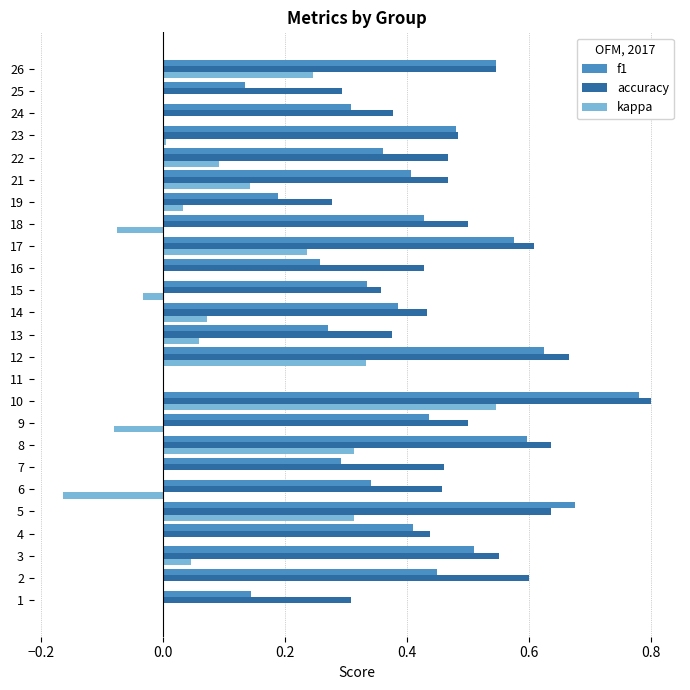

Is it true that accuracy equals 0.6 at 17?

True